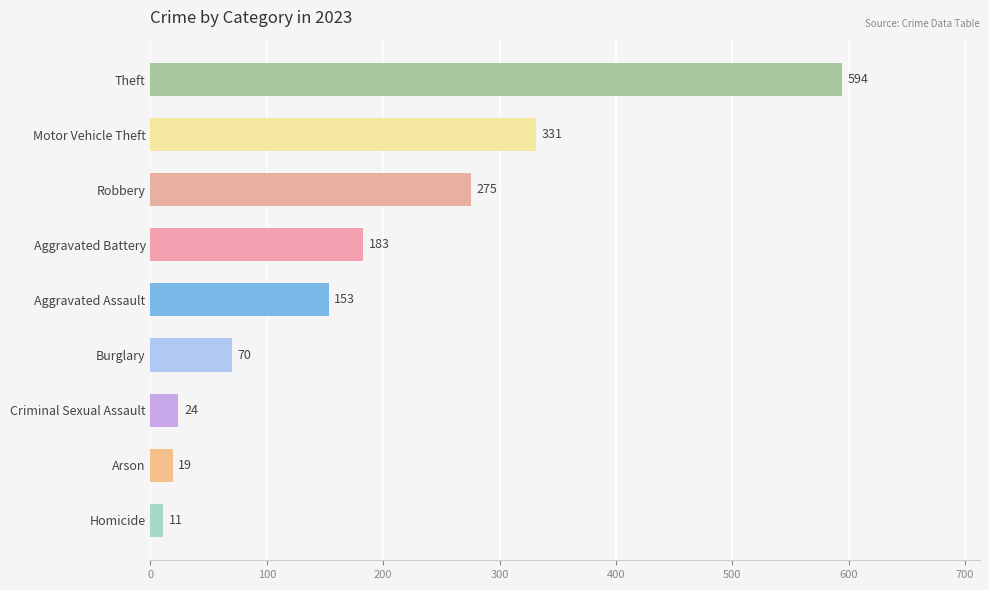

Reading top to bottom, transcribe all the data shown in this chart.

Theft=594	Motor Vehicle Theft=331	Robbery=275	Aggravated Battery=183	Aggravated Assault=153	Burglary=70	Criminal Sexual Assault=24	Arson=19	Homicide=11